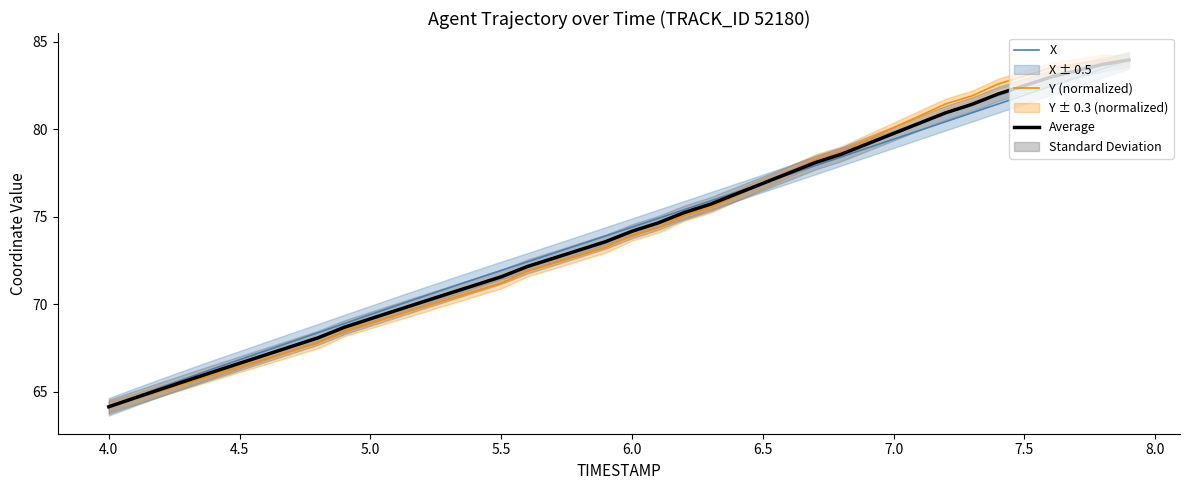

What is the maximum value shown in the chart?

84.0